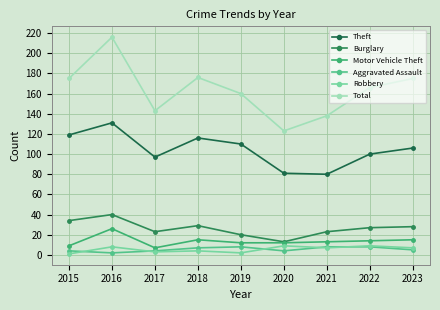

How many interior local peaks does the Theft series have?

2